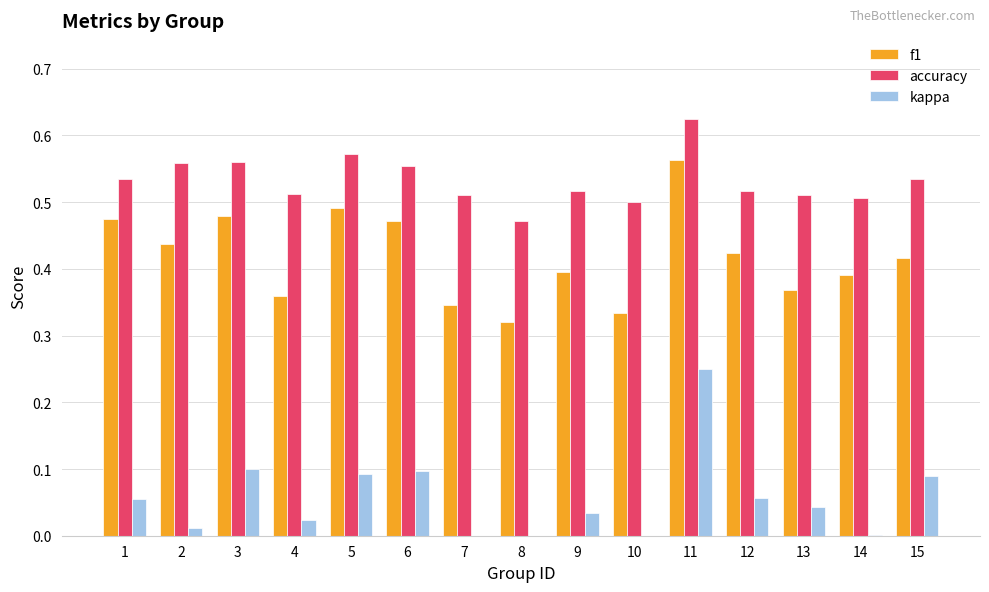

What is the approximate value of accuracy at 12?

0.5